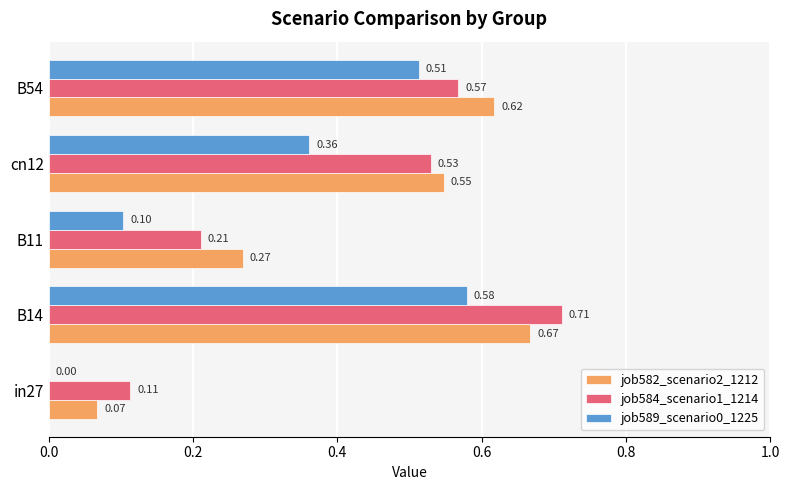

Is the value of job589_scenario0_1225 at cn12 greater than the value of job582_scenario2_1212 at B14?

No